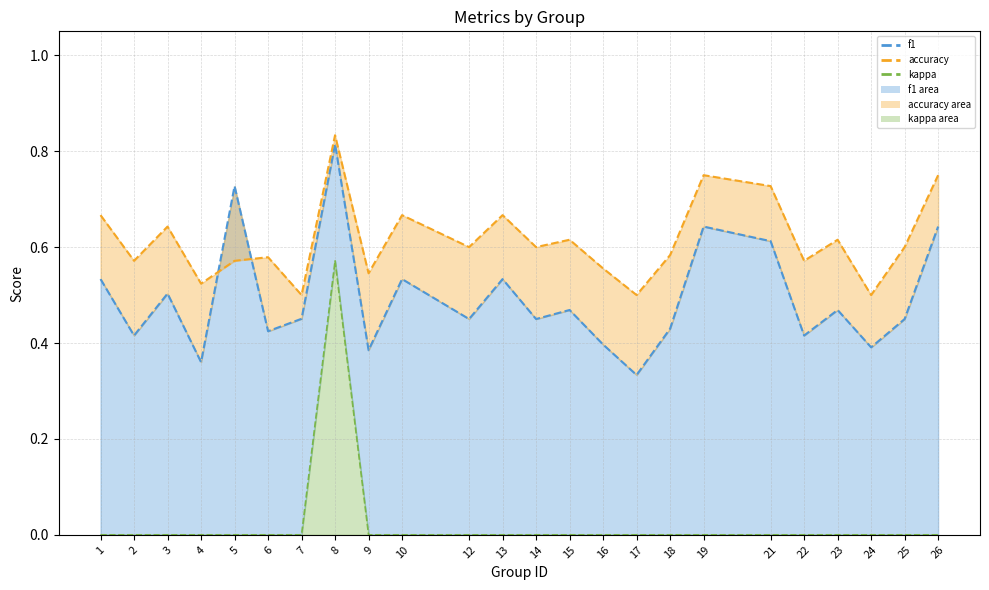

How many categories are shown in the chart?

24